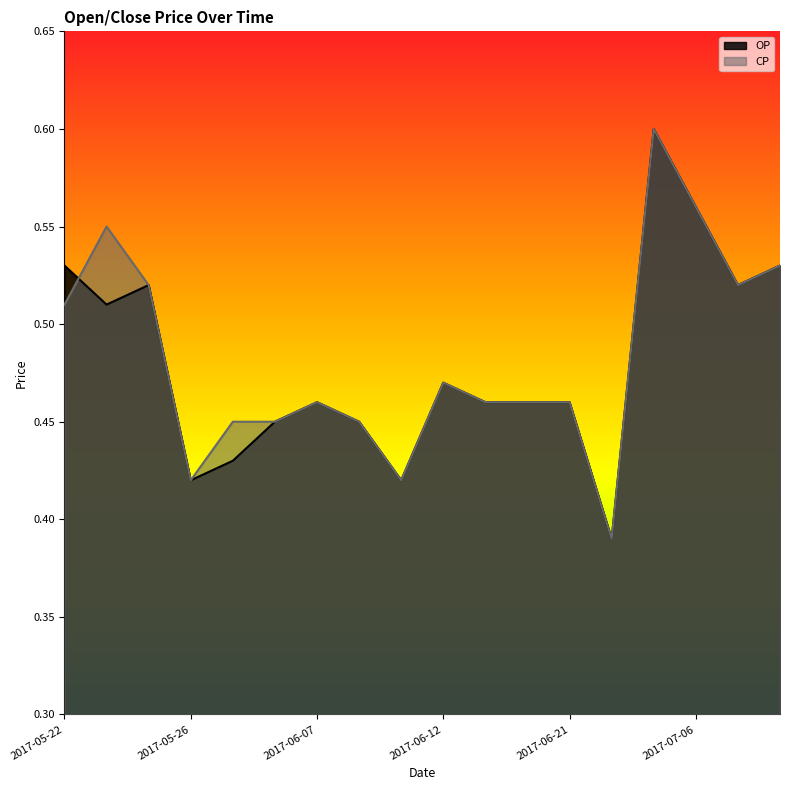

Which category has the lowest value in the CP series?

2017-06-26